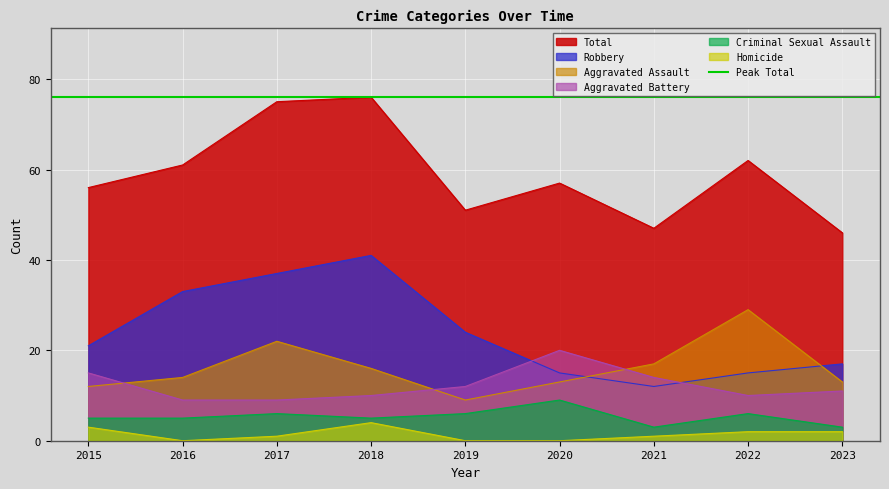

What is the average value of the Homicide series?

1